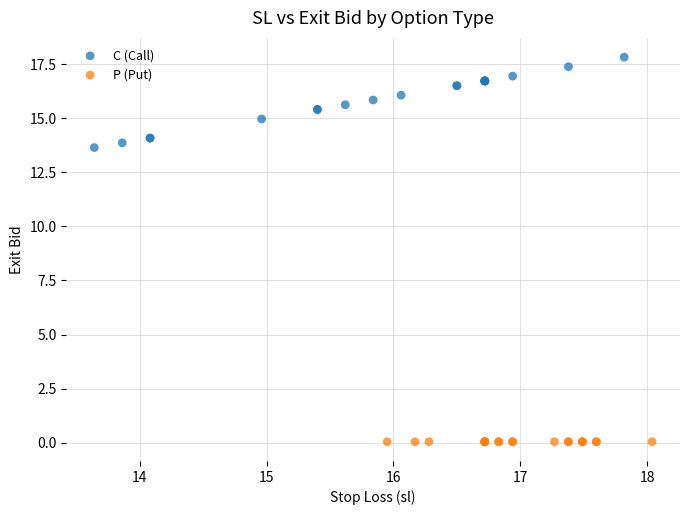

Which series contains the highest Y value?

C (Call)